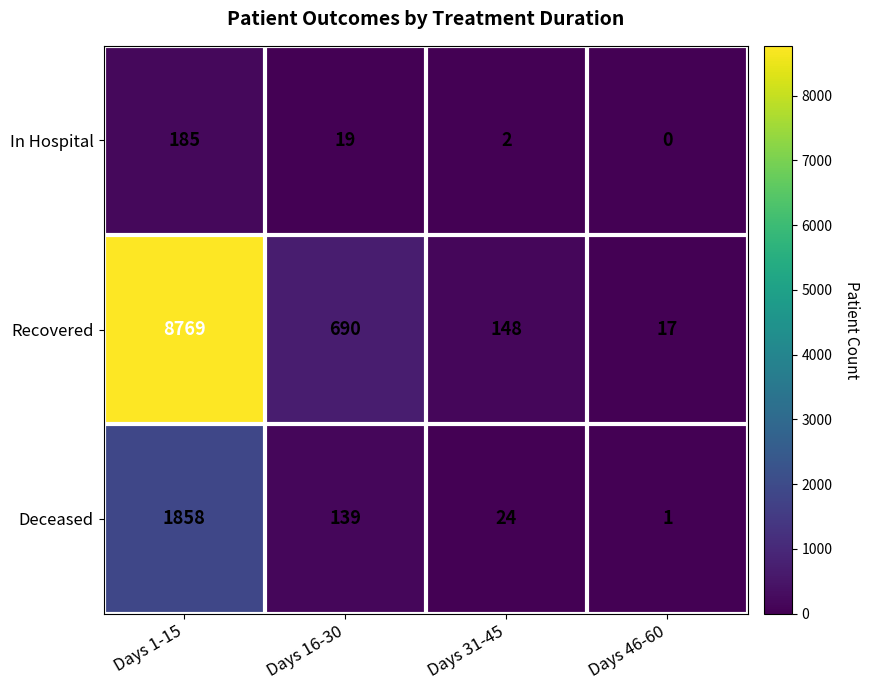

Reading left to right, list all the values displayed in this chart.

In Hospital: 185	19	2	0
Recovered: 8769	690	148	17
Deceased: 1858	139	24	1